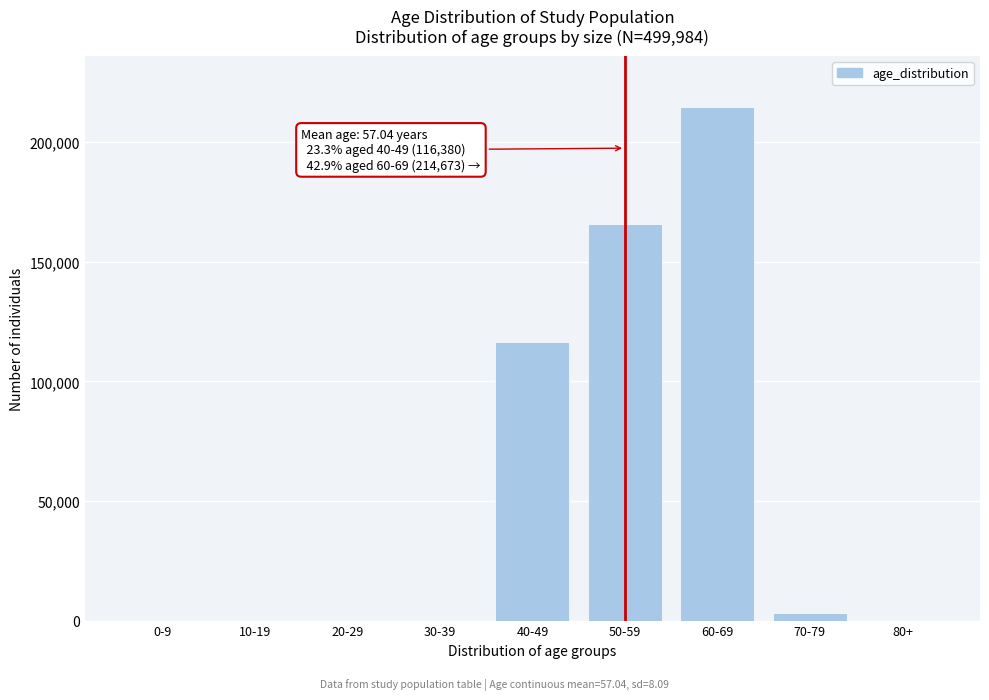

What is the sum of all values?

499982